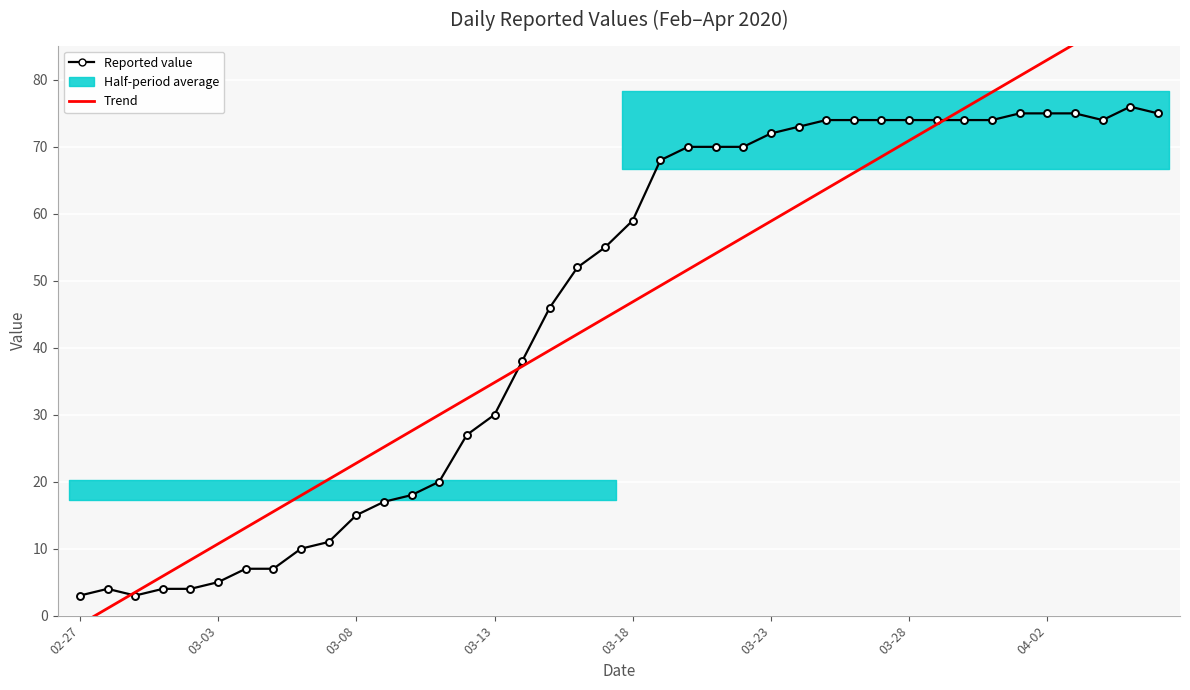

True or false: Trend has more than 2 points higher than both neighbors.

False